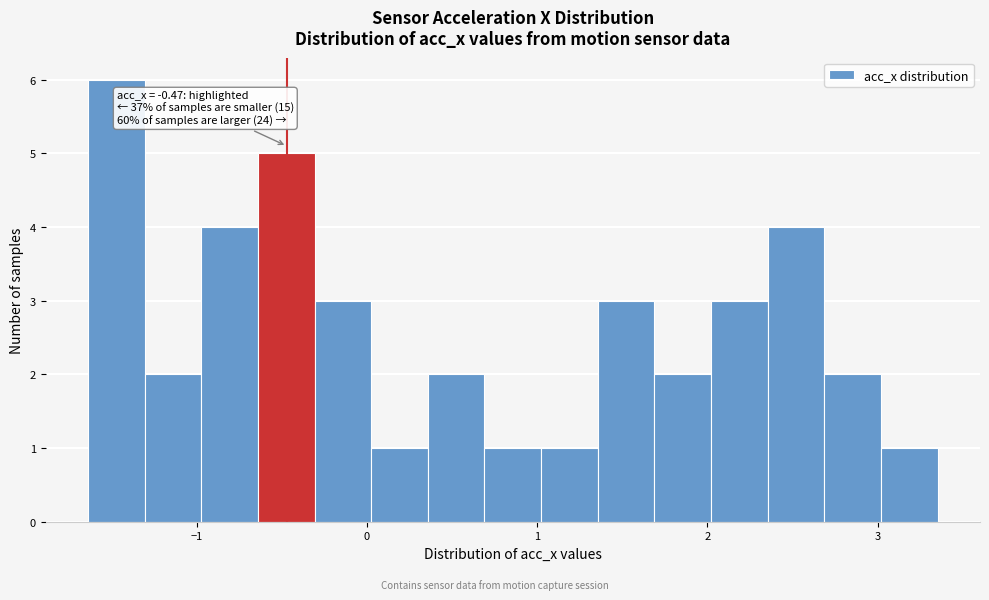

Around what value on the x-axis is the tallest bar? Give the approximate position of its centre, as read against the axis.

-1.5